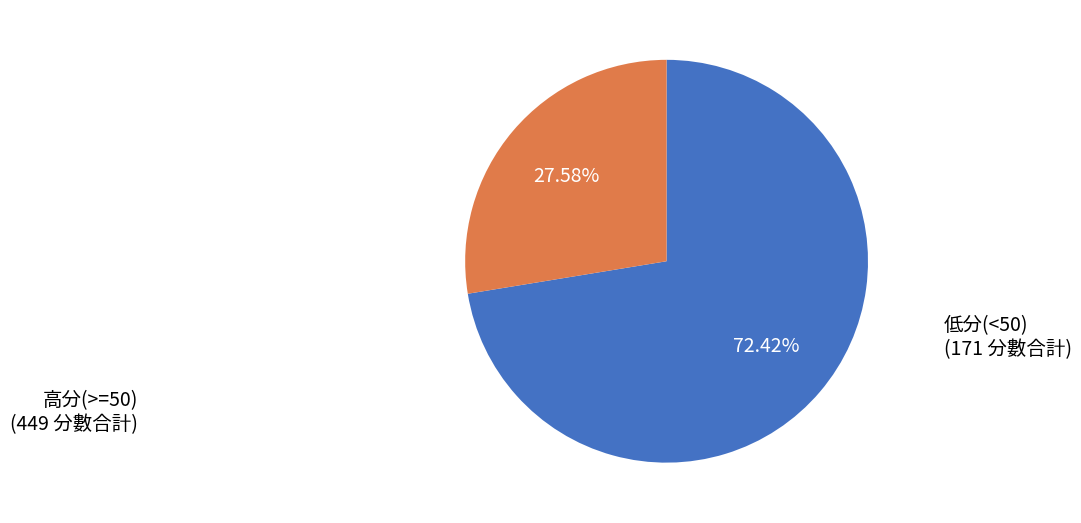

Is there a majority slice in this chart?

Yes